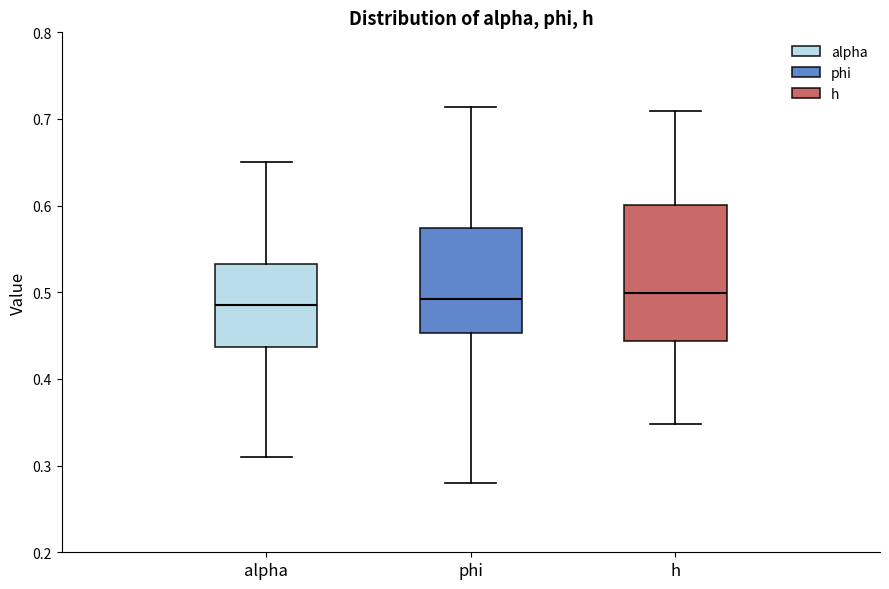

Reading left to right, transcribe this box plot: for each box, give where its median line is, the range the box spans, and where its two whiskers end, as read against the y-axis. The values are not printed on the chart, so give them approximately, as read against the axis.

alpha: median 0.49, box 0.44 to 0.53, whiskers 0.31 to 0.65
phi: median 0.49, box 0.45 to 0.57, whiskers 0.28 to 0.71
h: median 0.50, box 0.44 to 0.60, whiskers 0.35 to 0.71